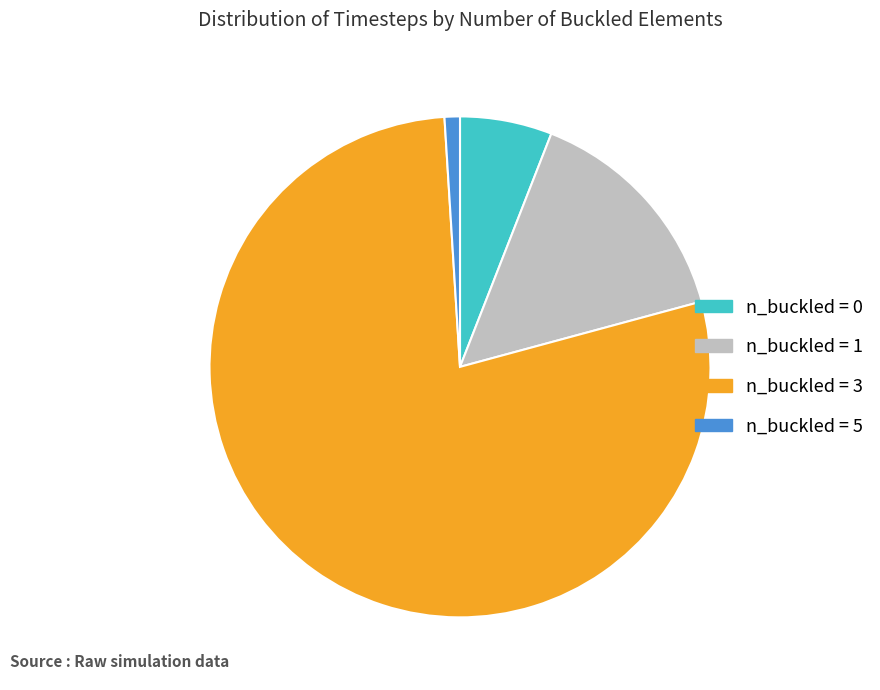

Rank the categories by value from lowest to highest.

n_buckled = 5, n_buckled = 0, n_buckled = 1, n_buckled = 3